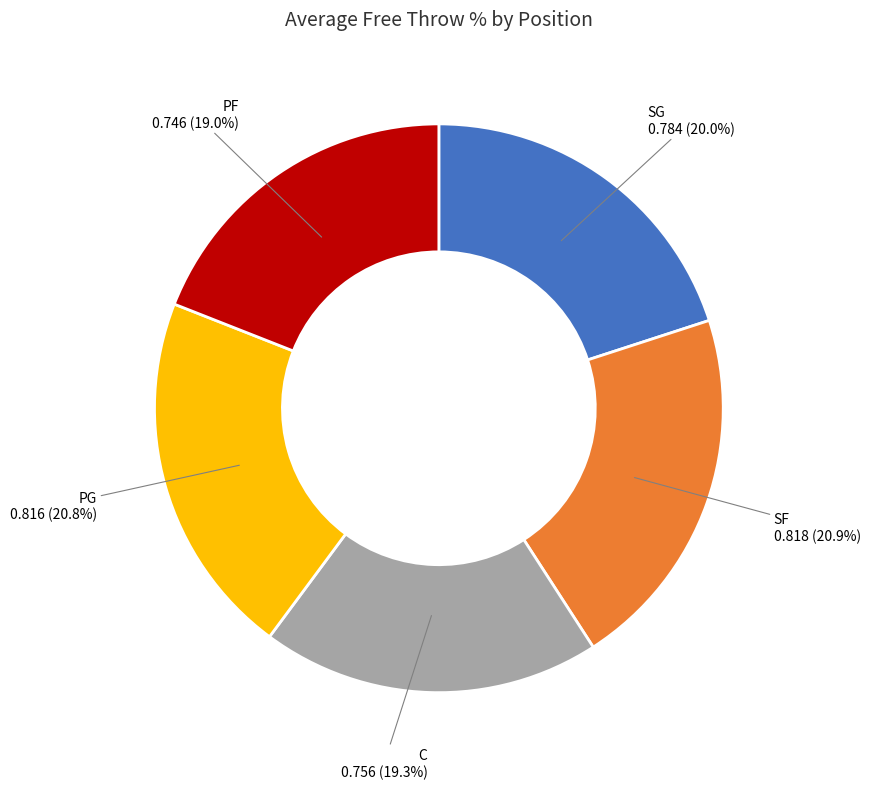

Count the number of slices in the pie.

5